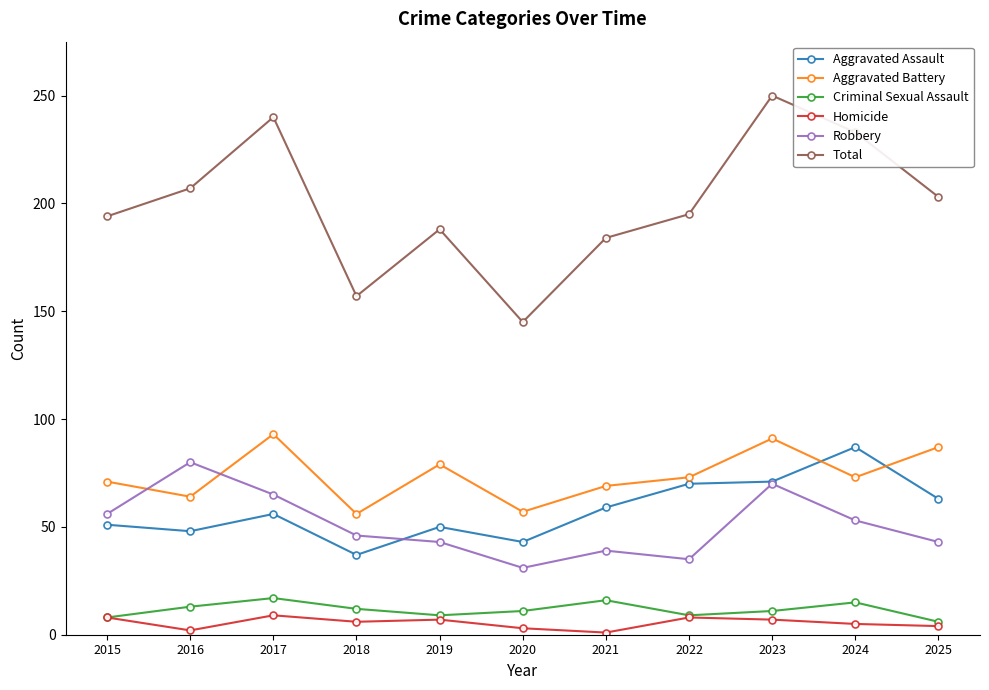

What is the difference between the highest and lowest values at 2018?

151